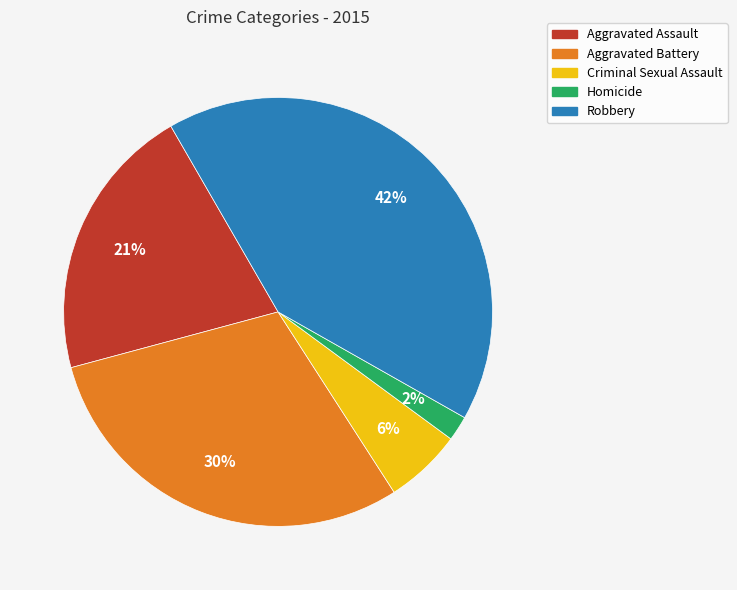

Rank the categories by value from lowest to highest.

Homicide, Criminal Sexual Assault, Aggravated Assault, Aggravated Battery, Robbery